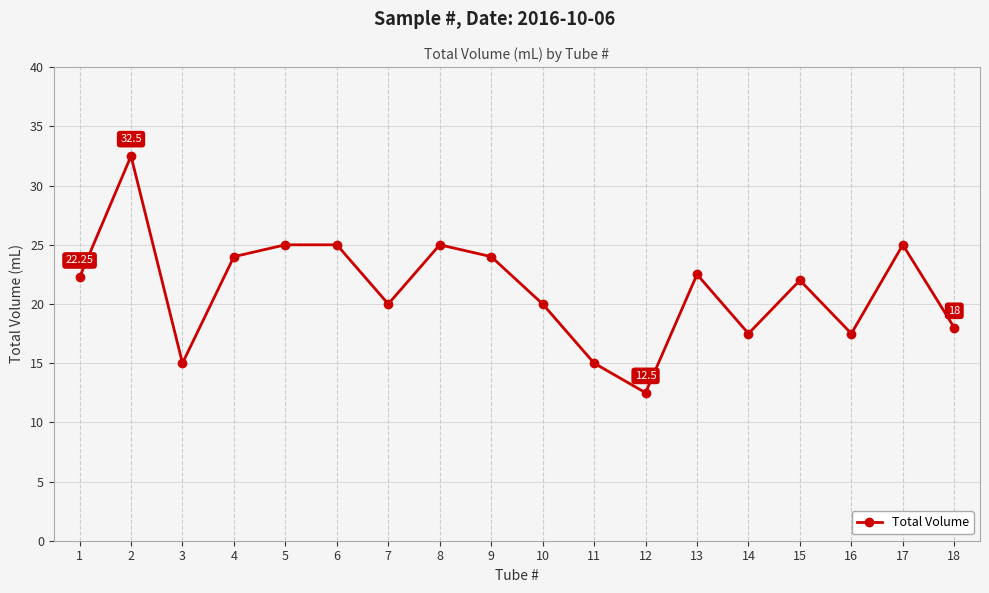

True or false: there are more than 2 points higher than both neighbors.

True